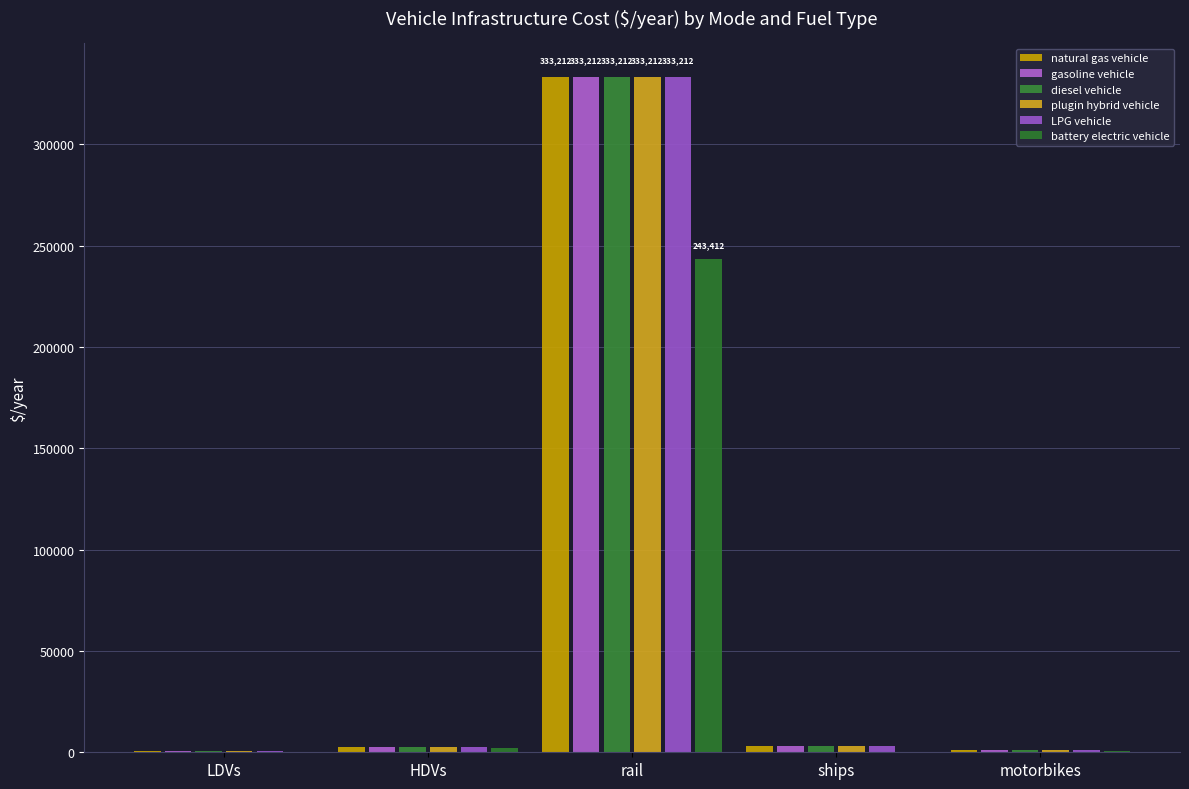

Are the bars grouped side by side (vs. stacked)?

Yes